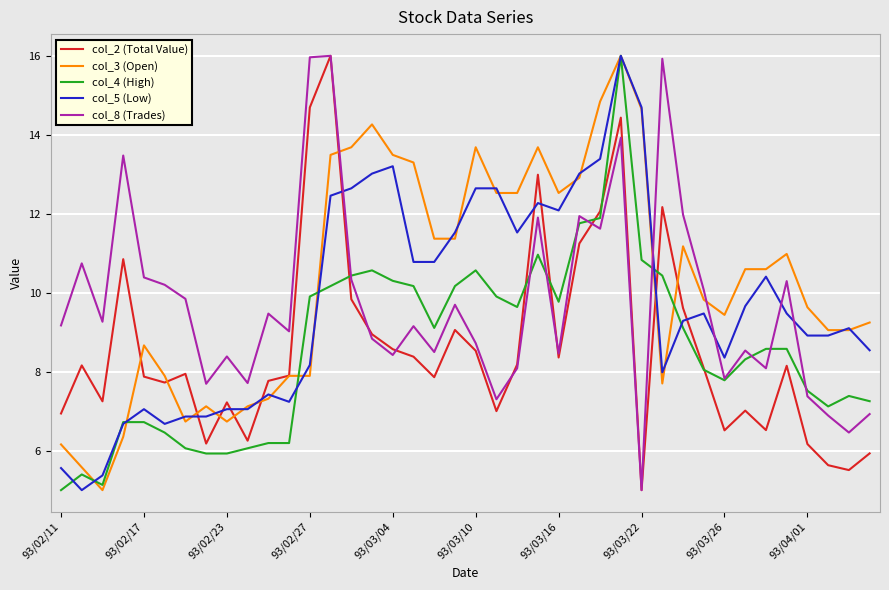

True or false: col_5 (Low) and col_8 (Trades) cross at least once.

True